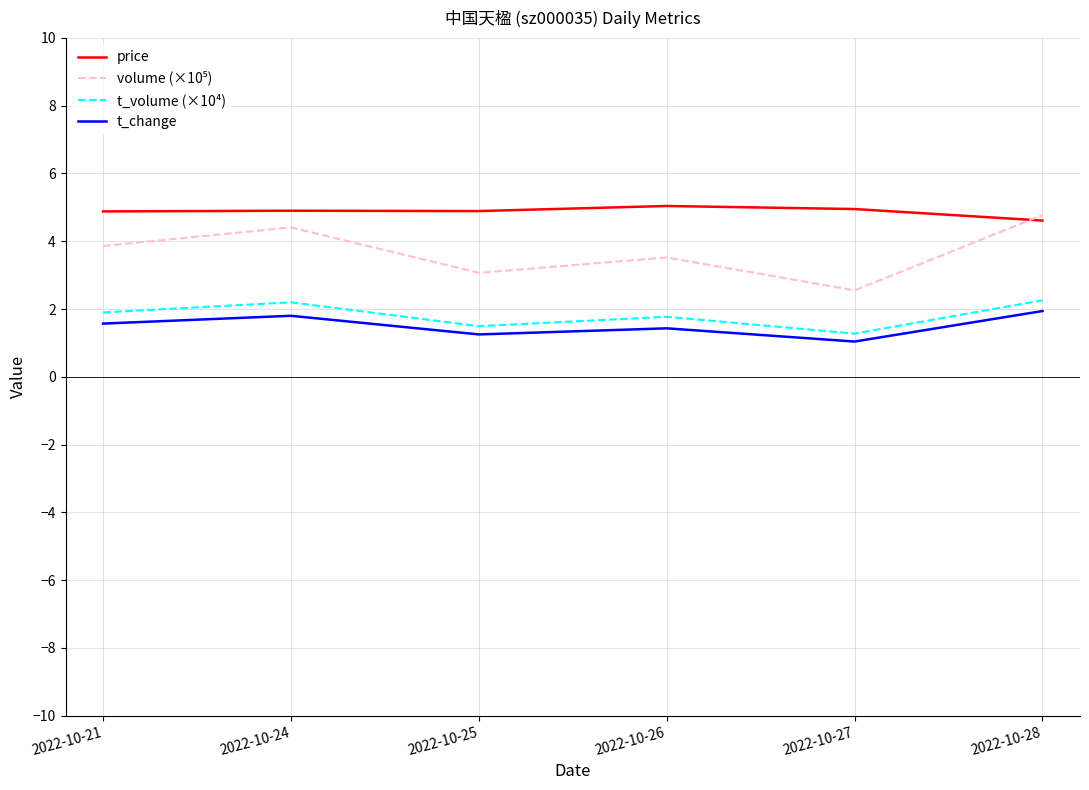

The value of price at 2022-10-28 is 4.6. True or false?

True